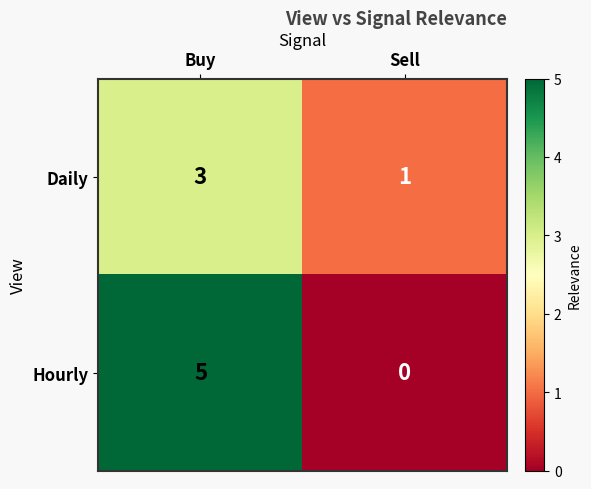

Reading left to right, transcribe all the data shown in this chart.

Daily: Buy=3	Sell=1
Hourly: Buy=5	Sell=0